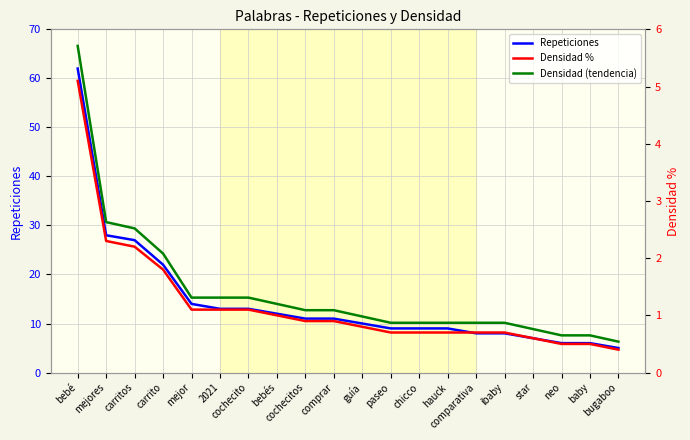

What are all the series names shown in the legend?

Repeticiones, Densidad %, Densidad (tendencia)